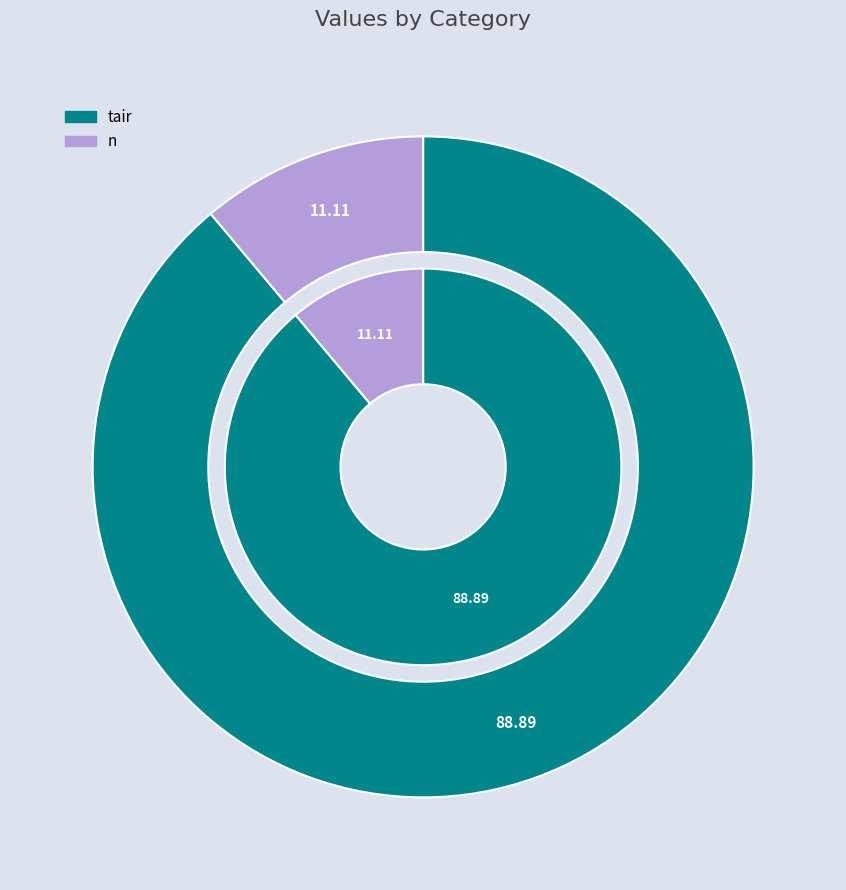

What is the total percentage of tair and n?

100.0%